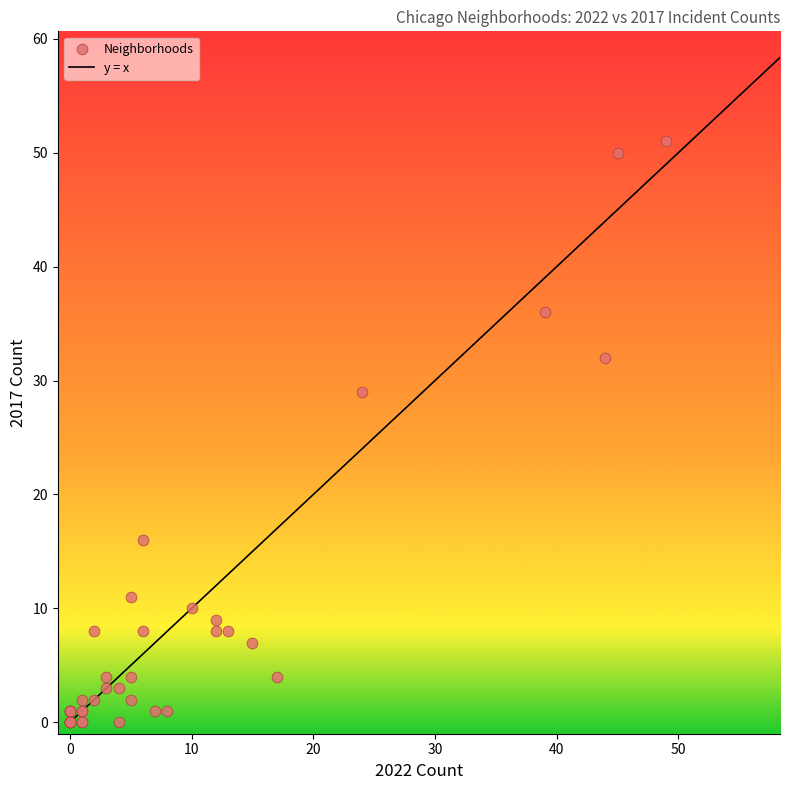

What Y value in the scatter plot is closest to 25?

29